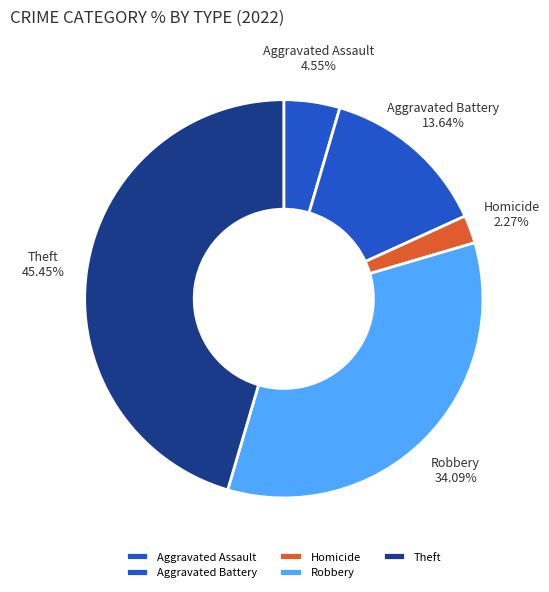

To the nearest percent, what is the difference between the largest and smallest slice percentages?

43%